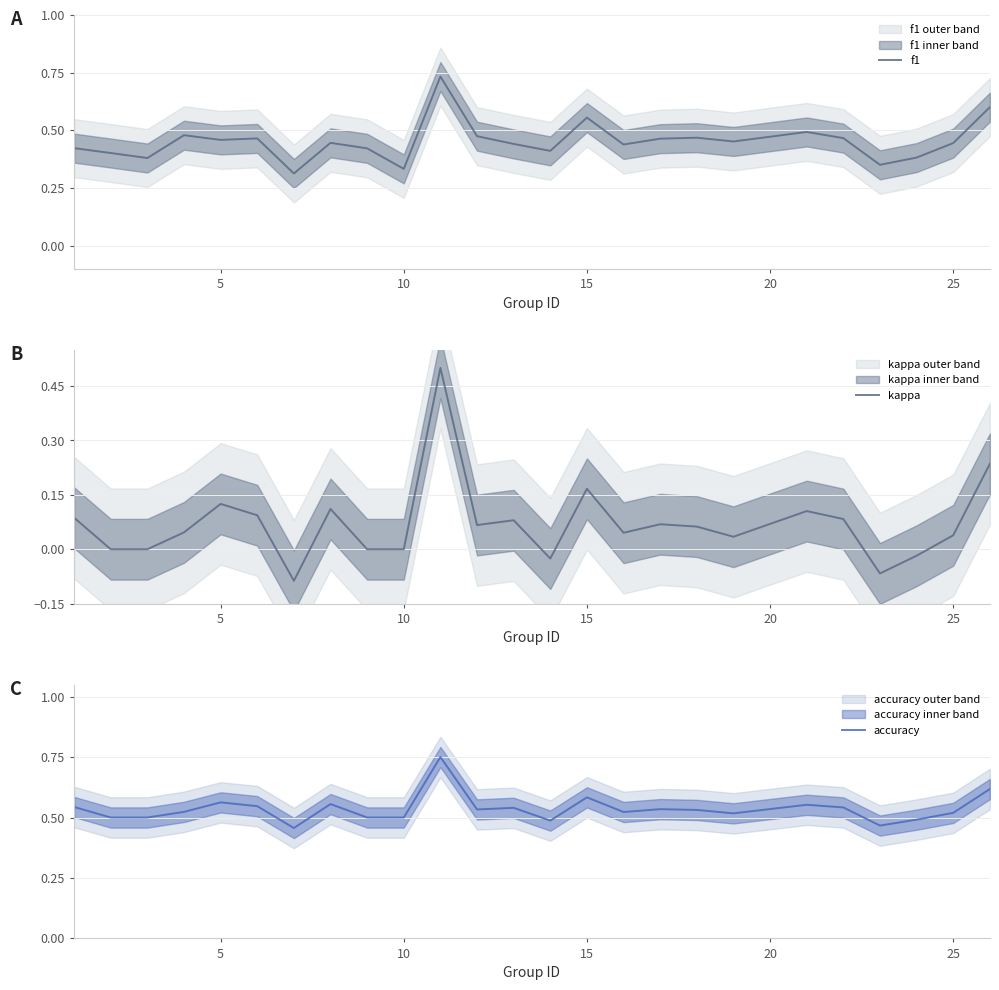

How many categories are shown in the chart?

25